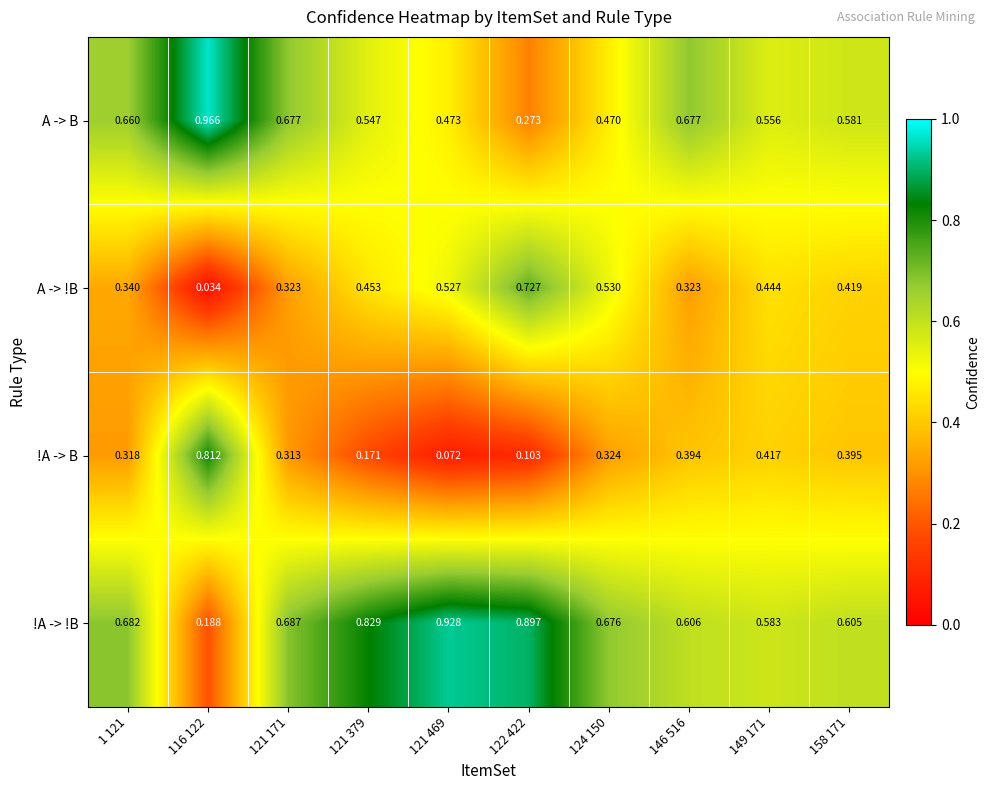

Which series has the largest total across all categories?

!A -> !B